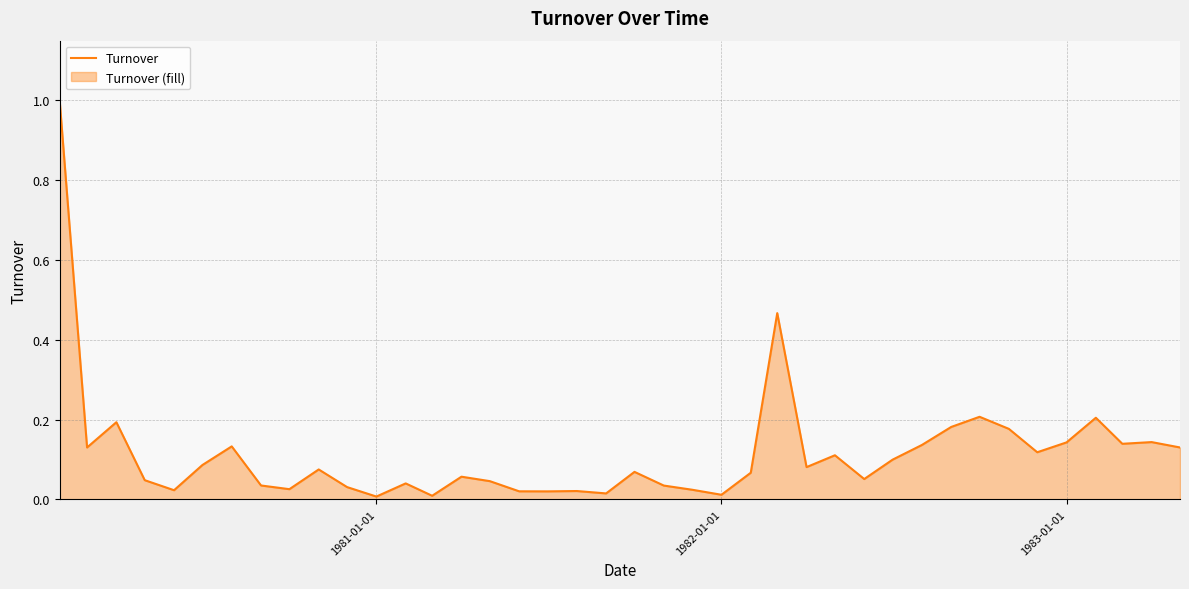

Reading left to right, transcribe all the data shown in this chart.

1.0	0.1	0.2	0.0	0.0	0.1	0.1	0.0	0.0	0.1	0.0	0.0	0.0	0.0	0.1	0.0	0.0	0.0	0.0	0.0	0.1	0.0	0.0	0.0	0.1	0.5	0.1	0.1	0.1	0.1	0.1	0.2	0.2	0.2	0.1	0.1	0.2	0.1	0.1	0.1